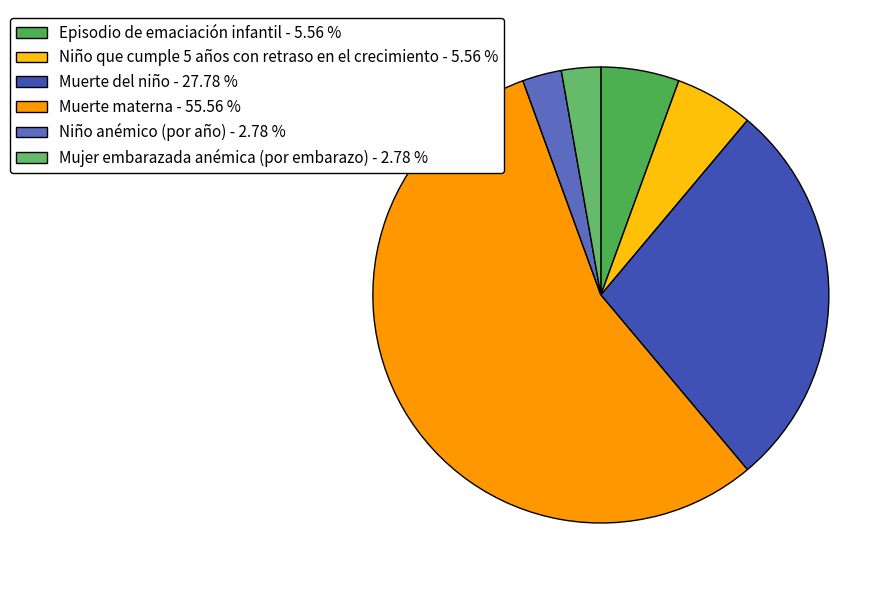

Which slice is the largest?

Muerte materna